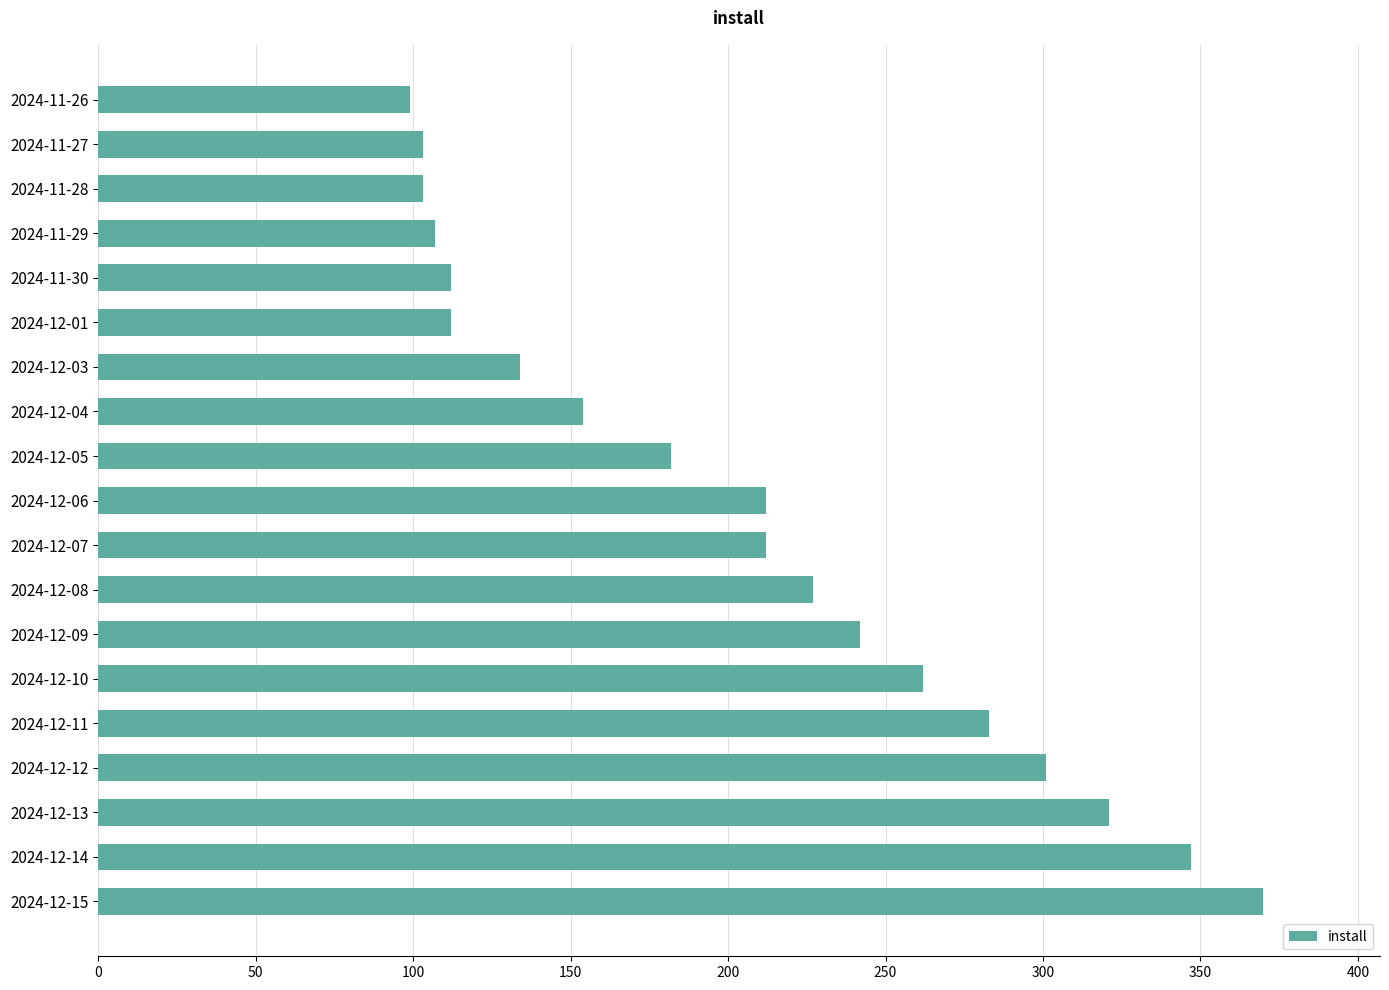

The value at 2024-12-11 is 283. True or false?

True